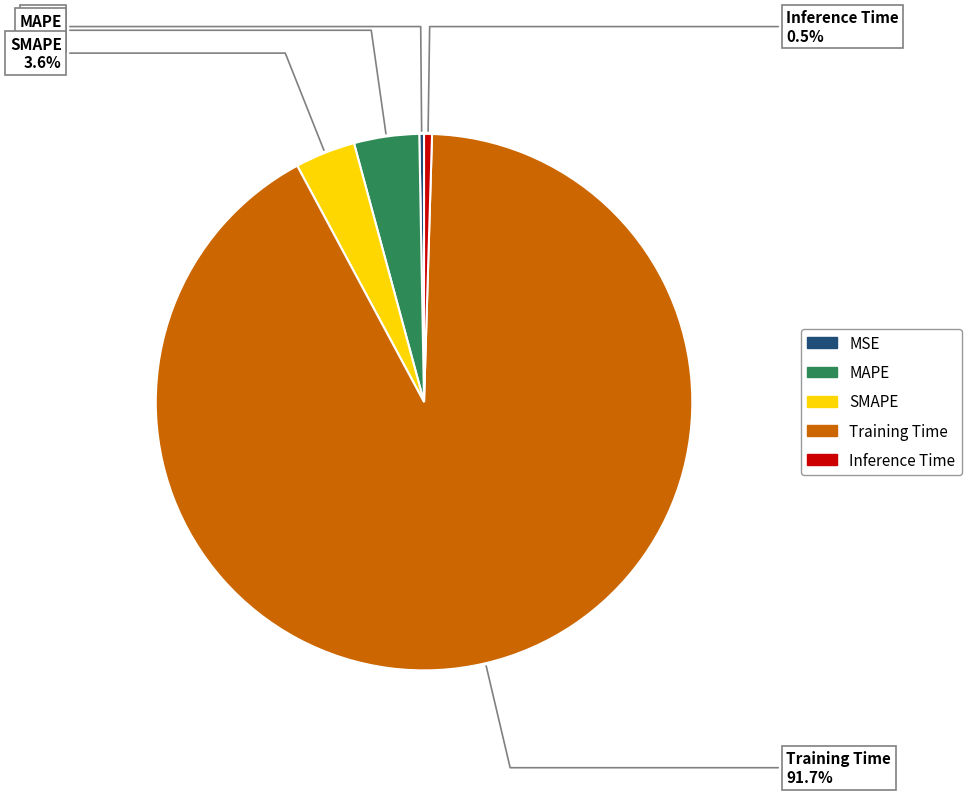

What is the largest slice in the pie chart?

Training Time